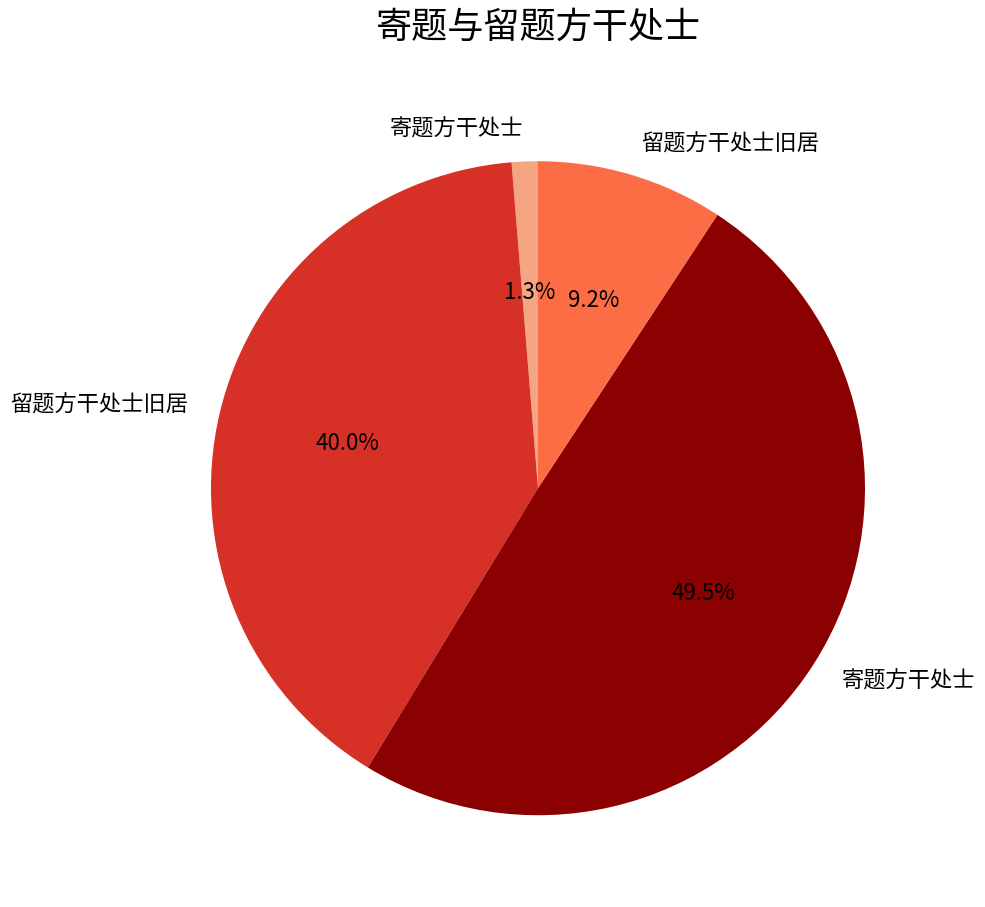

Does any single category account for the majority?

No